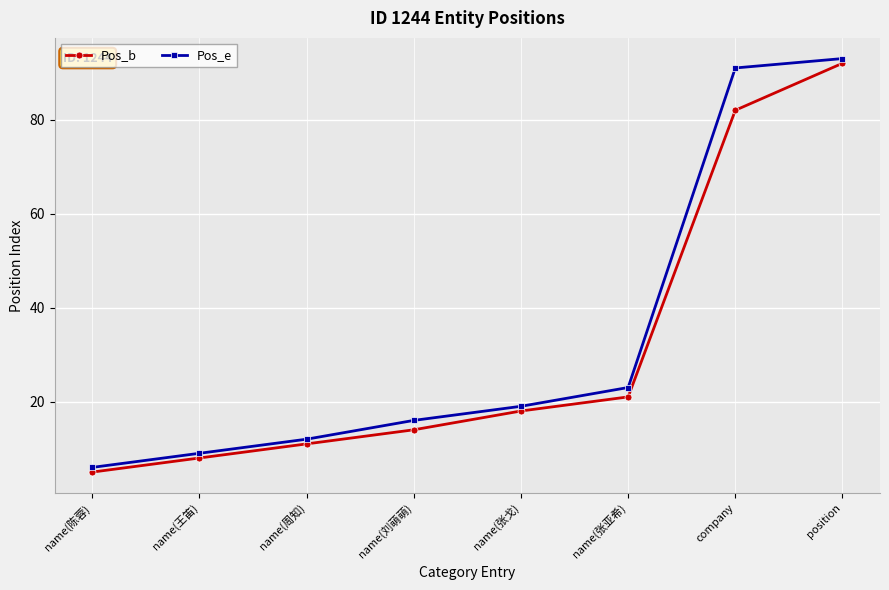

At which category is the sum across all series the highest?

position